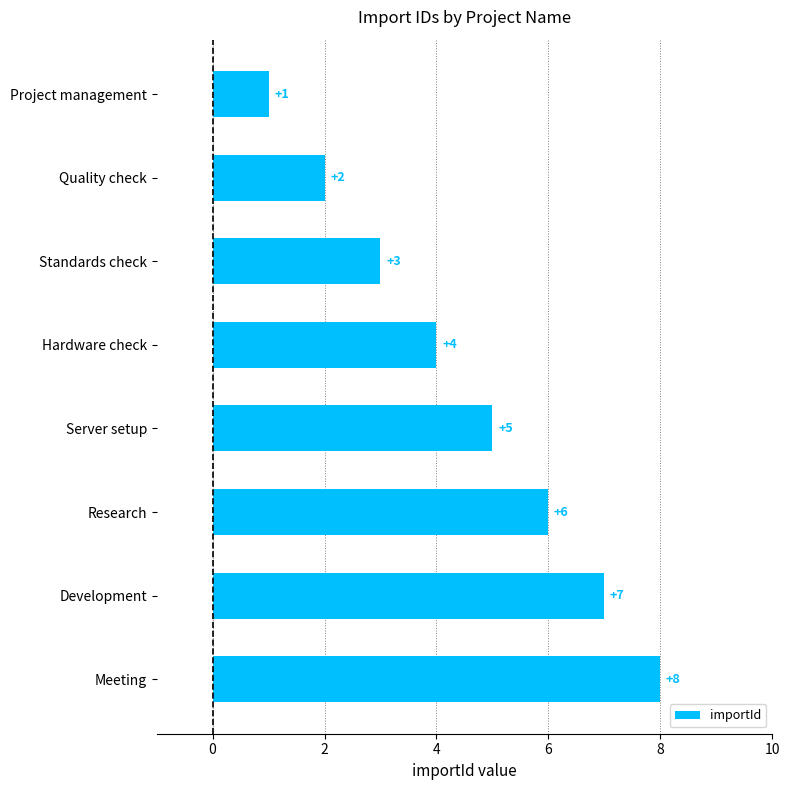

How many categories are shown in the chart?

8